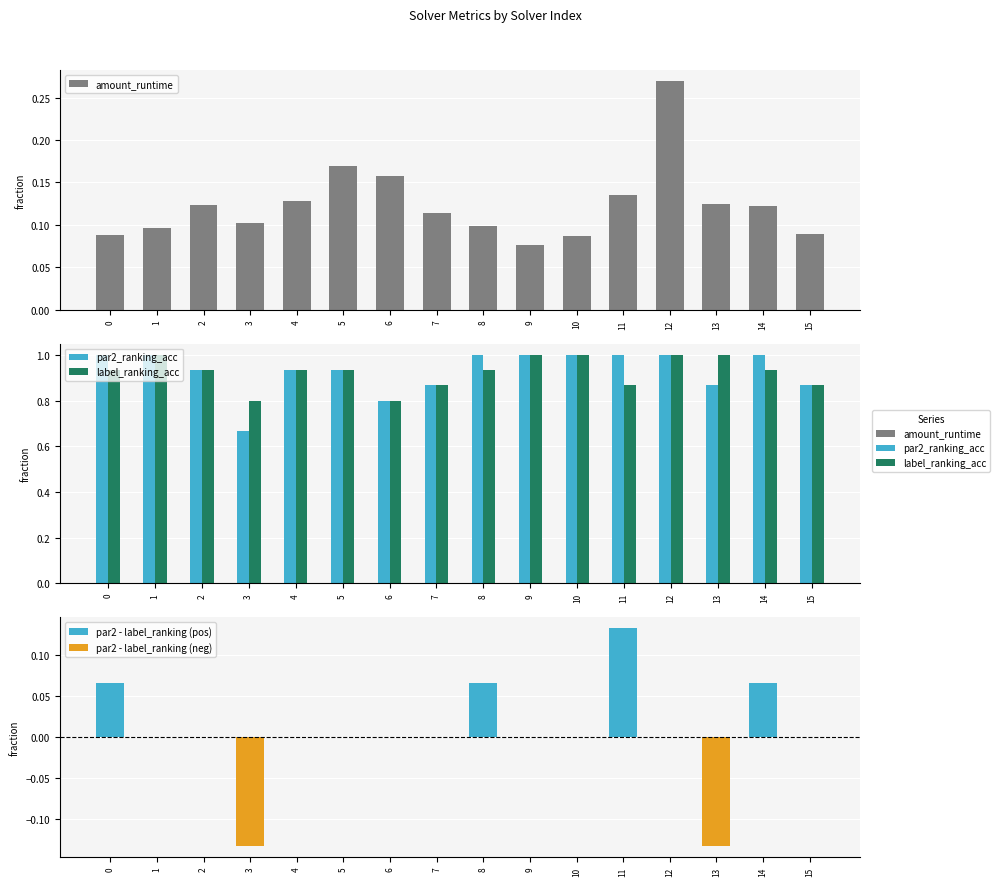

What are all the series names shown in the legend?

amount_runtime, par2_ranking_acc, label_ranking_acc